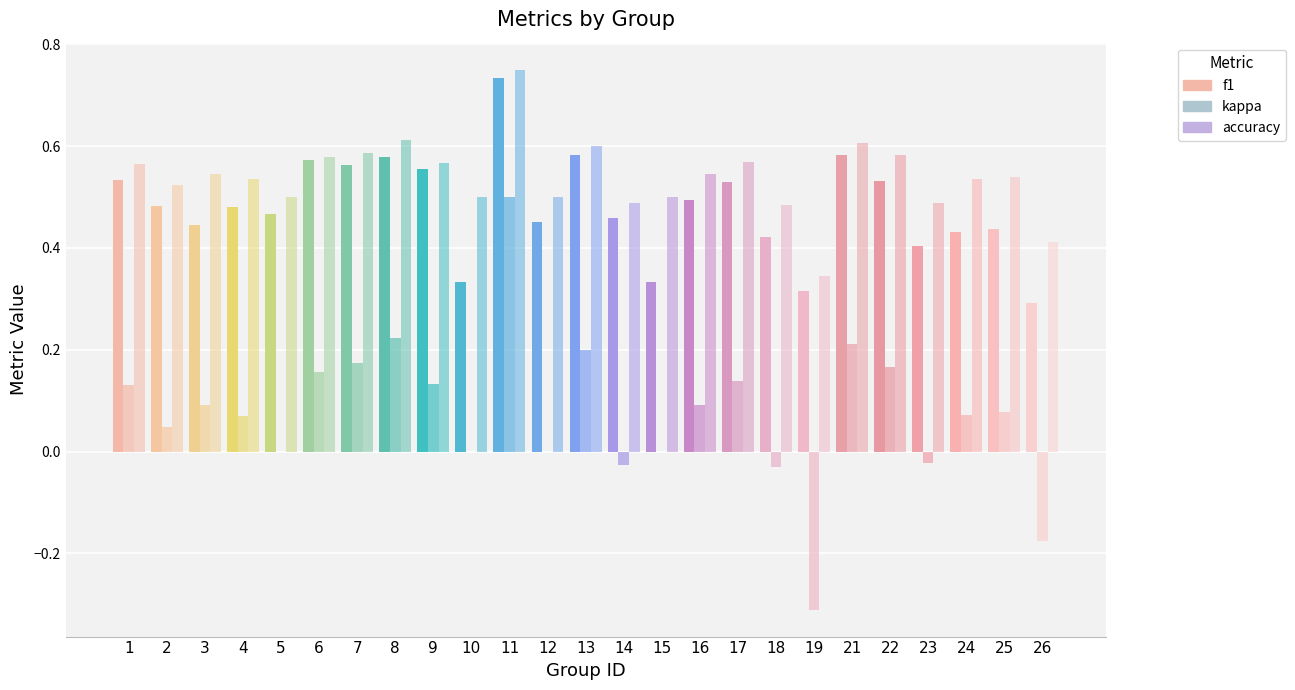

Does the chart contain stacked bars?

No